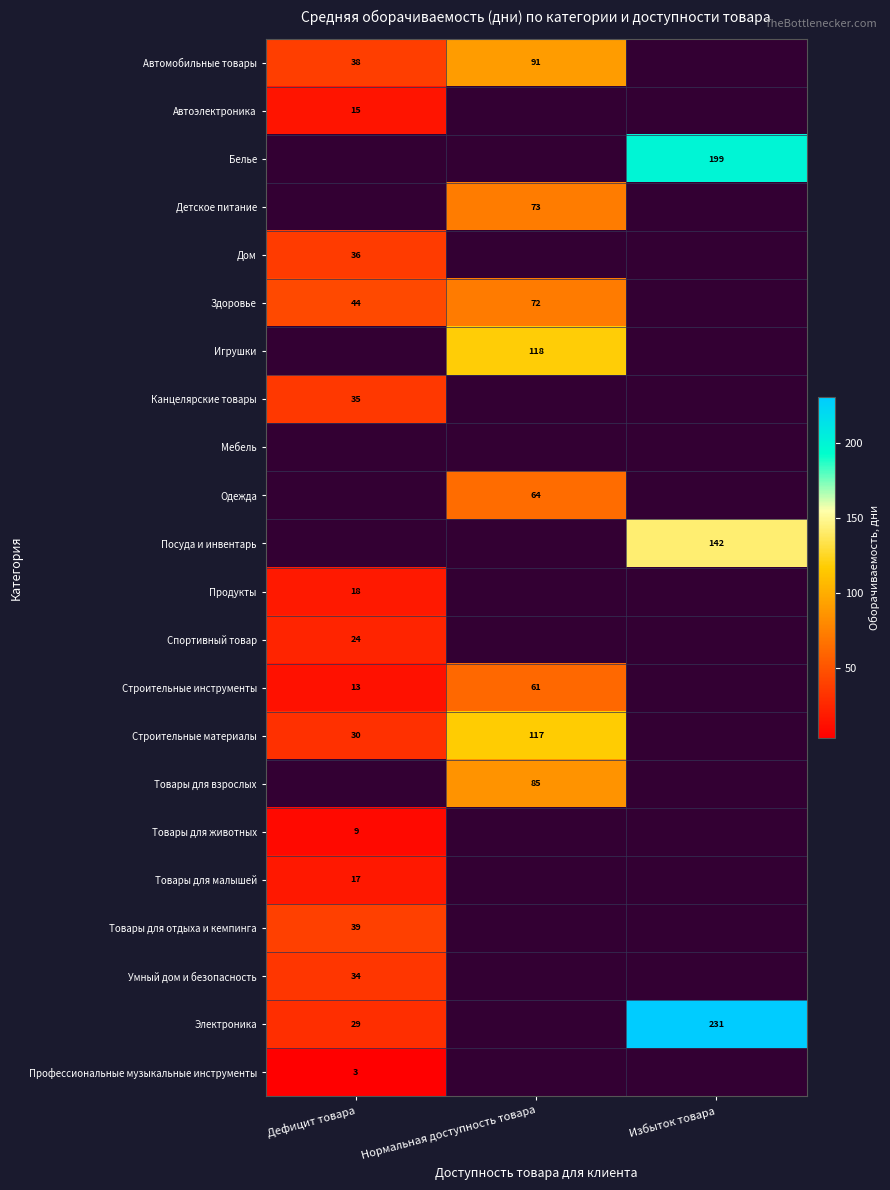

What is the difference between the Строительные инструменты values at Нормальная доступность товара and Дефицит товара?

48